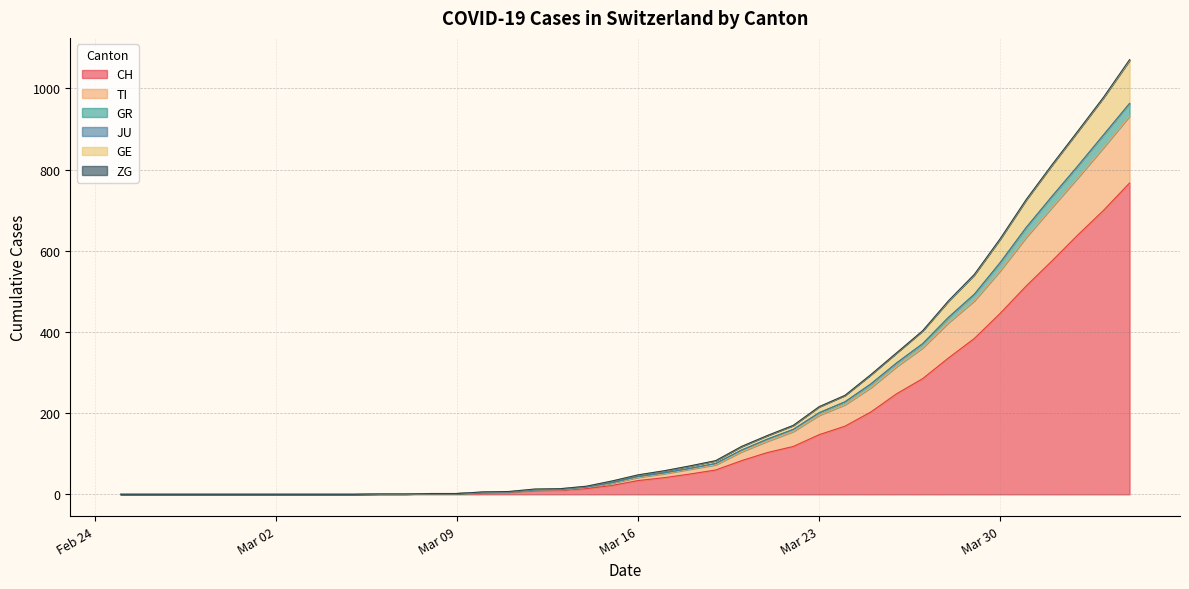

What is the label of the 16th point from the left?

2020-03-11